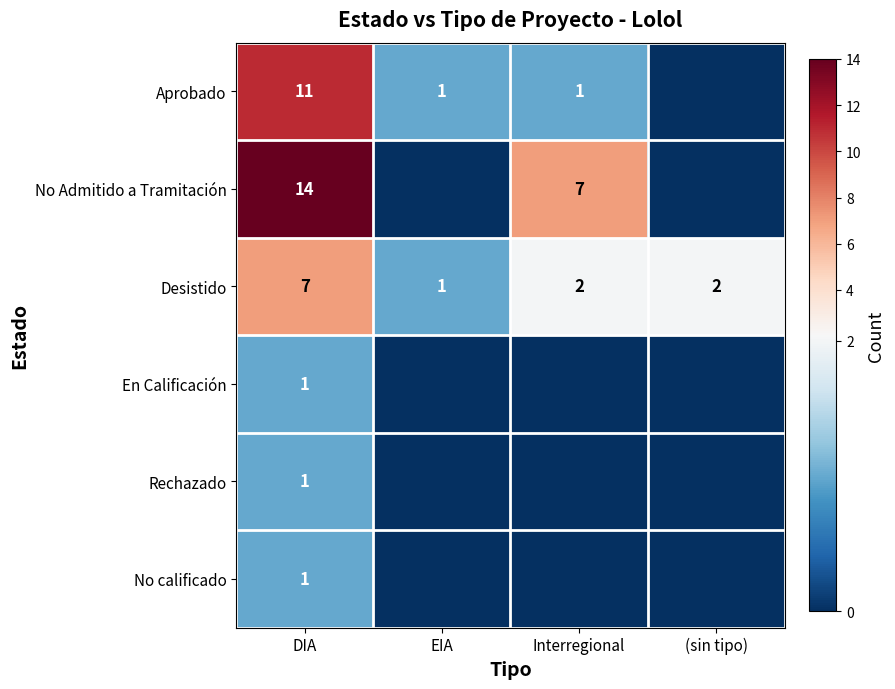

At which label does Desistido first exceed 2?

DIA